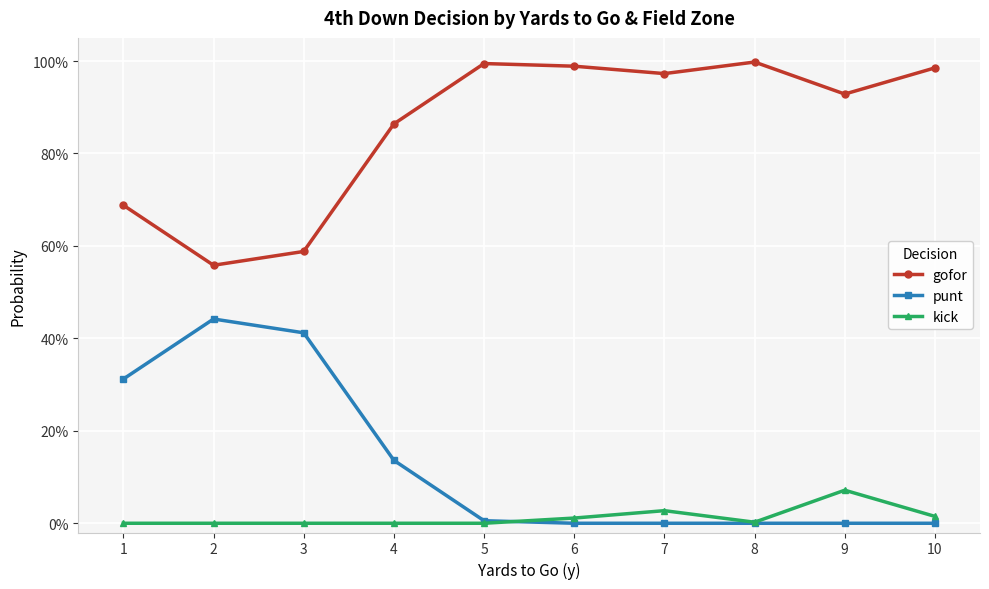

Is this an area chart (filled region under the line)?

No